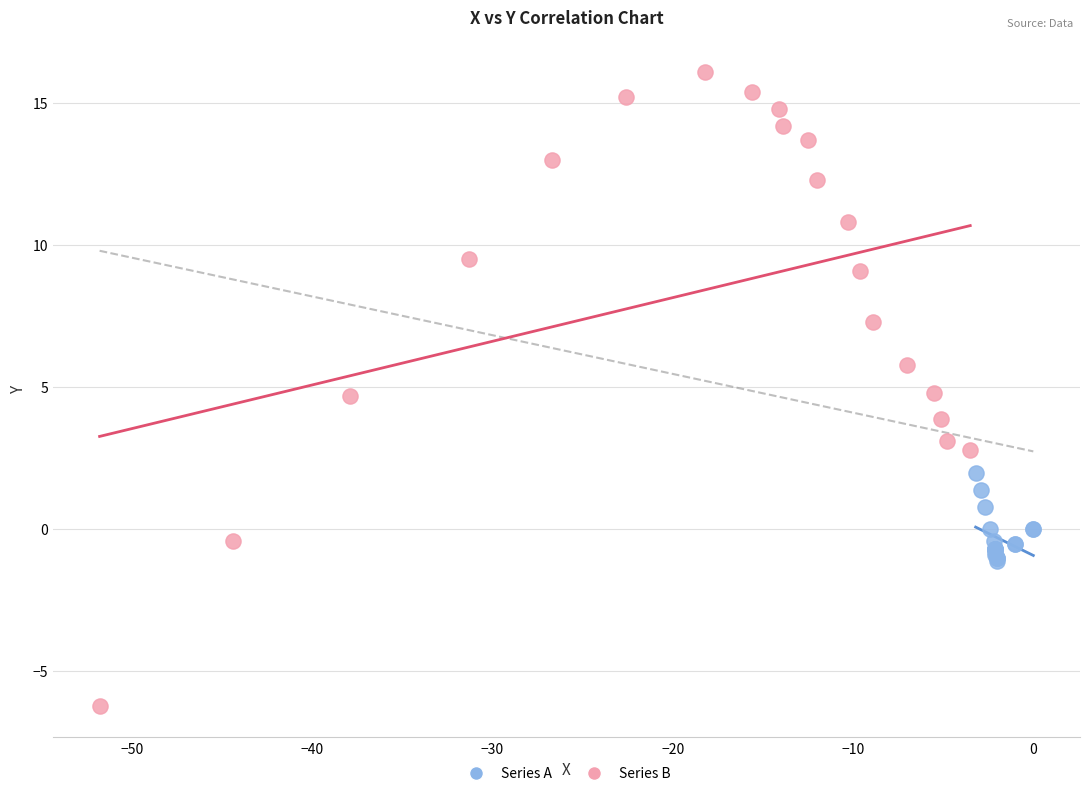

Which series has the largest Y range (max minus min)?

Series B